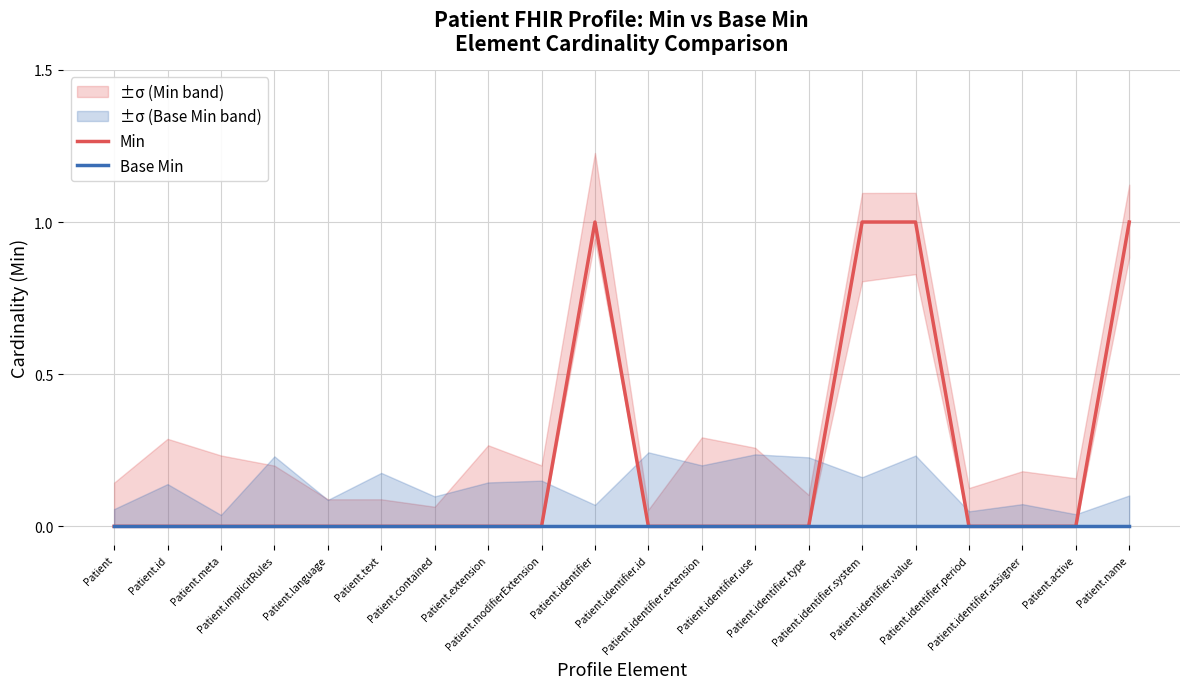

Reading left to right, transcribe all the data shown in this chart.

Min: Patient=0	Patient.id=0	Patient.meta=0	Patient.implicitRules=0	Patient.language=0	Patient.text=0	Patient.contained=0	Patient.extension=0	Patient.modifierExtension=0	Patient.identifier=1	Patient.identifier.id=0	Patient.identifier.extension=0	Patient.identifier.use=0	Patient.identifier.type=0	Patient.identifier.system=1	Patient.identifier.value=1	Patient.identifier.period=0	Patient.identifier.assigner=0	Patient.active=0	Patient.name=1
Base Min: Patient=0	Patient.id=0	Patient.meta=0	Patient.implicitRules=0	Patient.language=0	Patient.text=0	Patient.contained=0	Patient.extension=0	Patient.modifierExtension=0	Patient.identifier=0	Patient.identifier.id=0	Patient.identifier.extension=0	Patient.identifier.use=0	Patient.identifier.type=0	Patient.identifier.system=0	Patient.identifier.value=0	Patient.identifier.period=0	Patient.identifier.assigner=0	Patient.active=0	Patient.name=0